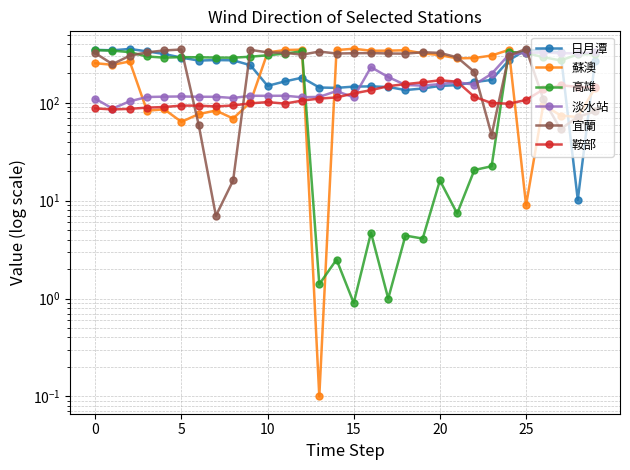

Where is 鞍部 nearest to the value 127?

15